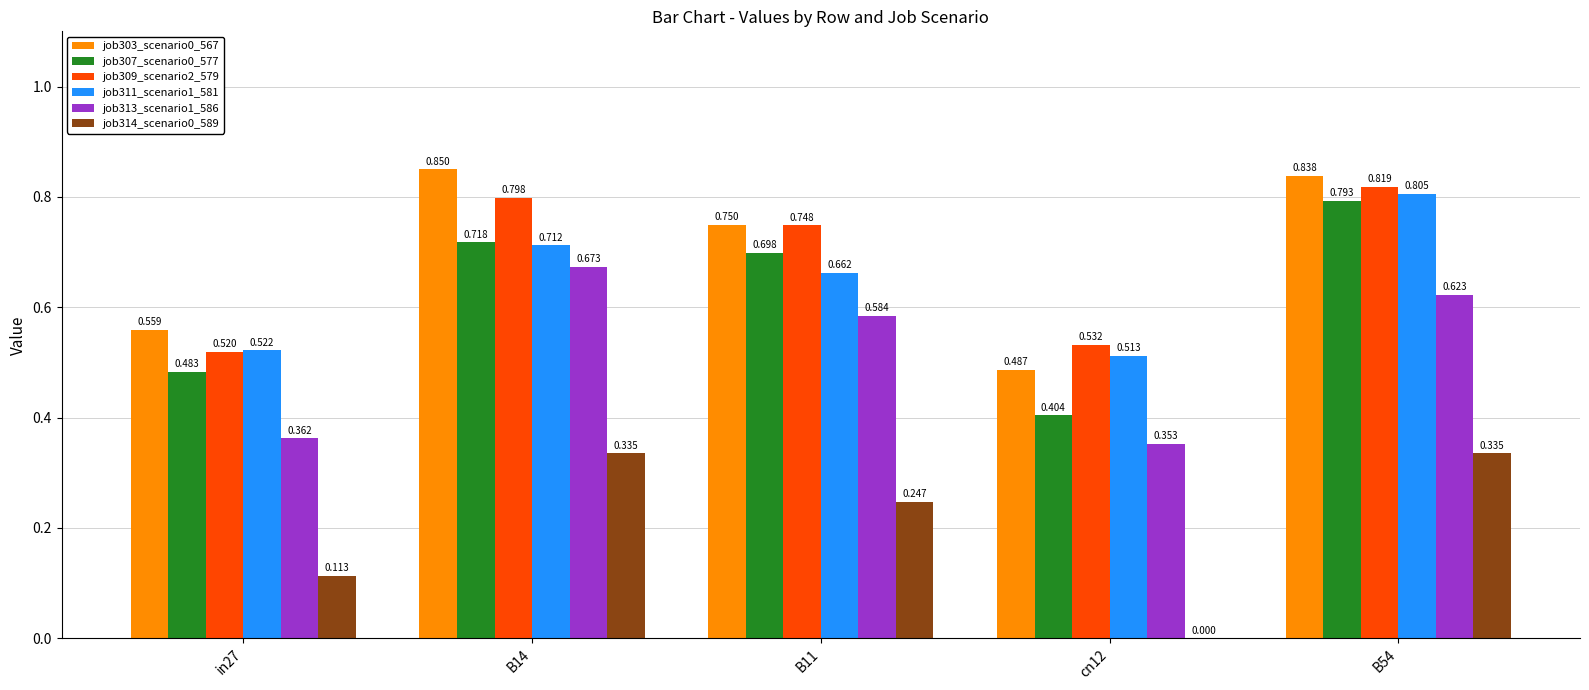

How many positive values does the job314_scenario0_589 series have?

4